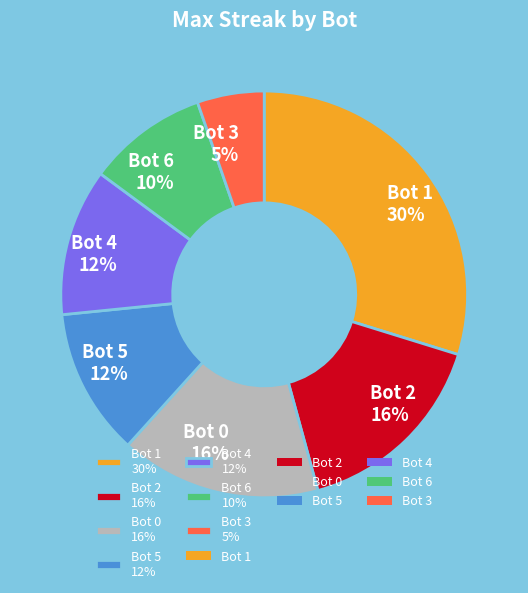

Combined, do Bot 5 12% and Bot 2 16% account for over 50%?

No